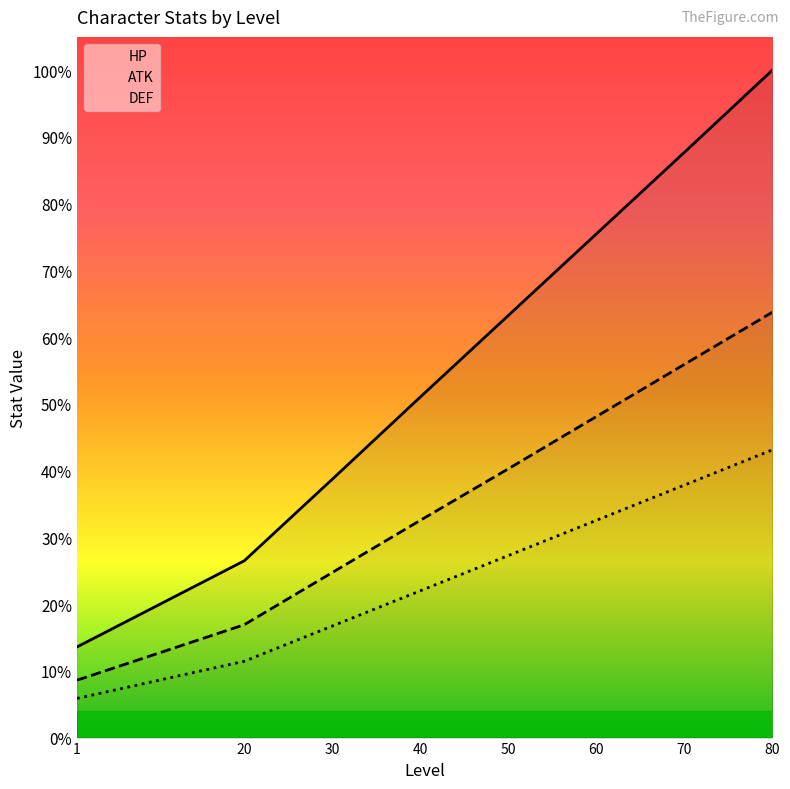

Reading right to left, transcribe all the data shown in this chart.

HP: 1023	897	772	647	522	396	271	139
ATK: 652	572	492	412	333	253	173	88
DEF: 441	387	333	279	225	171	117	60